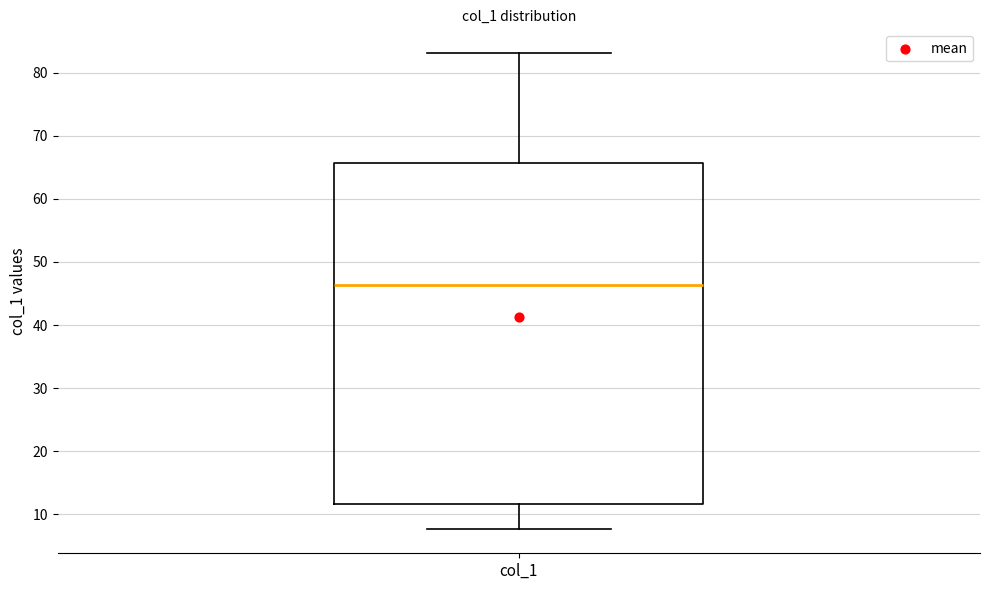

Read this box plot against the y-axis: the position of the median line, the range covered by the box, and the ends of both whiskers. The values are not printed on the chart, so give them approximately, as read against the axis.

median 46, box 12 to 66, whiskers 8 to 83